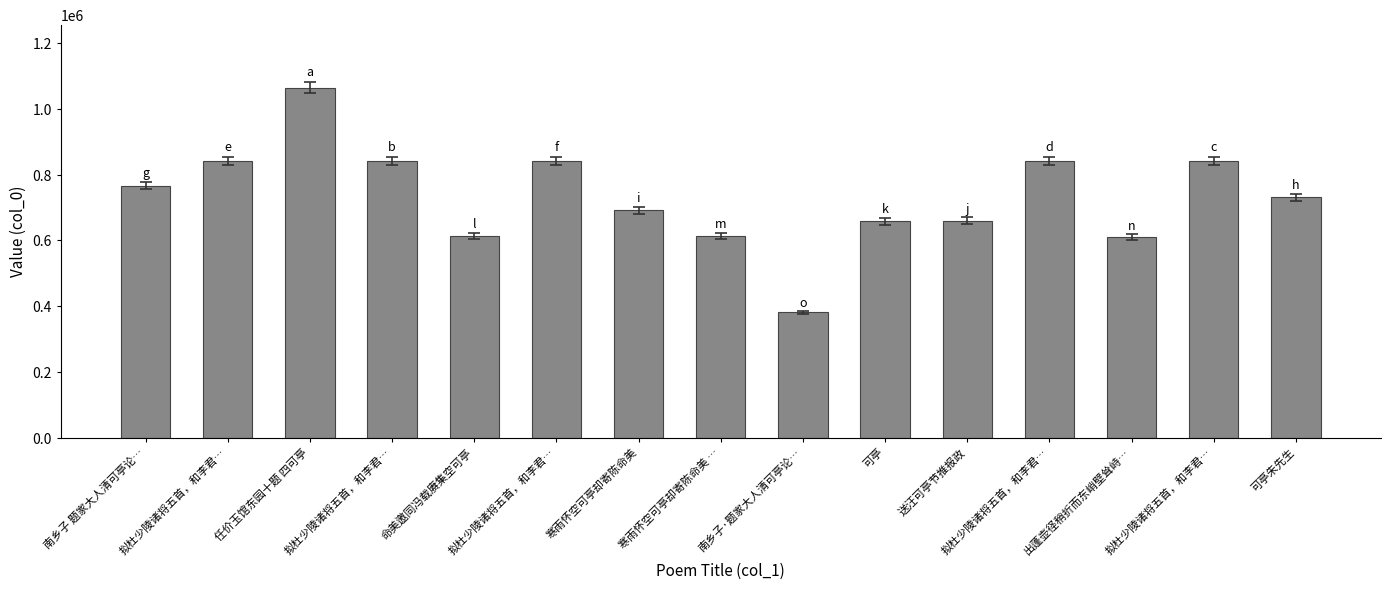

What is the label of the 4th bar from the right?

拟杜少陵诸将五首，和李君…